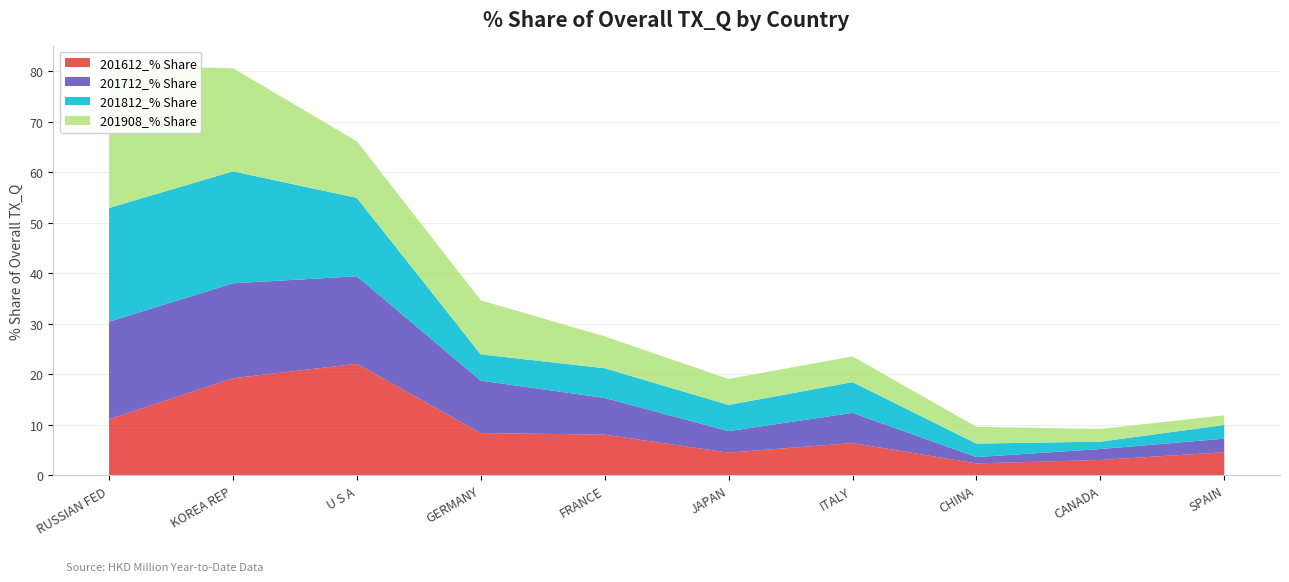

Reading left to right, list all the values displayed in this chart.

201612_% Share: RUSSIAN FED=11.1	KOREA REP=19.2	U S A=22.1	GERMANY=8.4	FRANCE=8.1	JAPAN=4.5	ITALY=6.4	CHINA=2.4	CANADA=3.1	SPAIN=4.6
201712_% Share: RUSSIAN FED=19.3	KOREA REP=18.8	U S A=17.3	GERMANY=10.4	FRANCE=7.3	JAPAN=4.3	ITALY=6.0	CHINA=1.3	CANADA=2.2	SPAIN=2.7
201812_% Share: RUSSIAN FED=22.5	KOREA REP=22.2	U S A=15.5	GERMANY=5.2	FRANCE=5.9	JAPAN=5.2	ITALY=6.1	CHINA=2.7	CANADA=1.5	SPAIN=2.7
201908_% Share: RUSSIAN FED=28.1	KOREA REP=20.4	U S A=11.2	GERMANY=10.7	FRANCE=6.3	JAPAN=5.1	ITALY=5.1	CHINA=3.3	CANADA=2.5	SPAIN=1.9